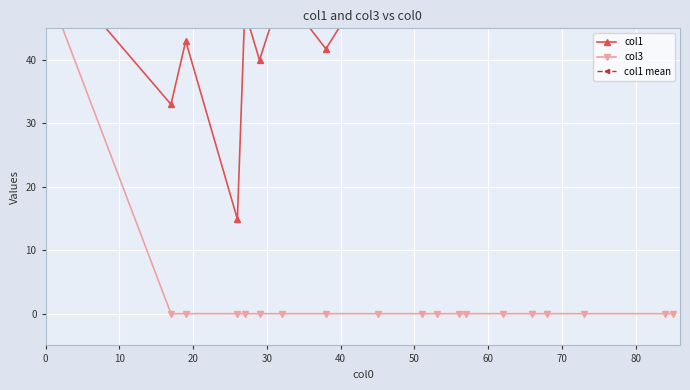

True or false: col3 and col1 cross at least once.

False